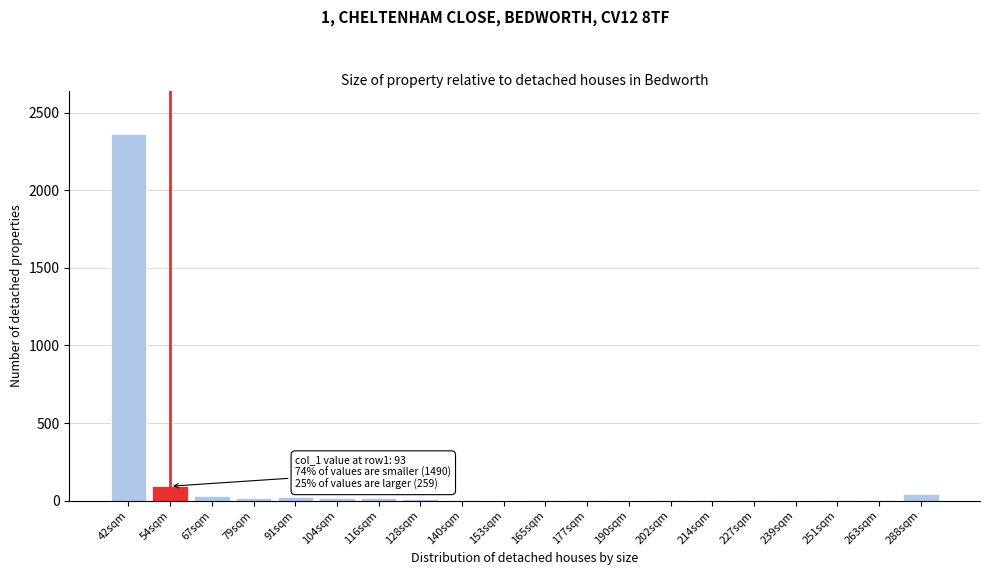

What is the maximum value shown in the chart?

2359